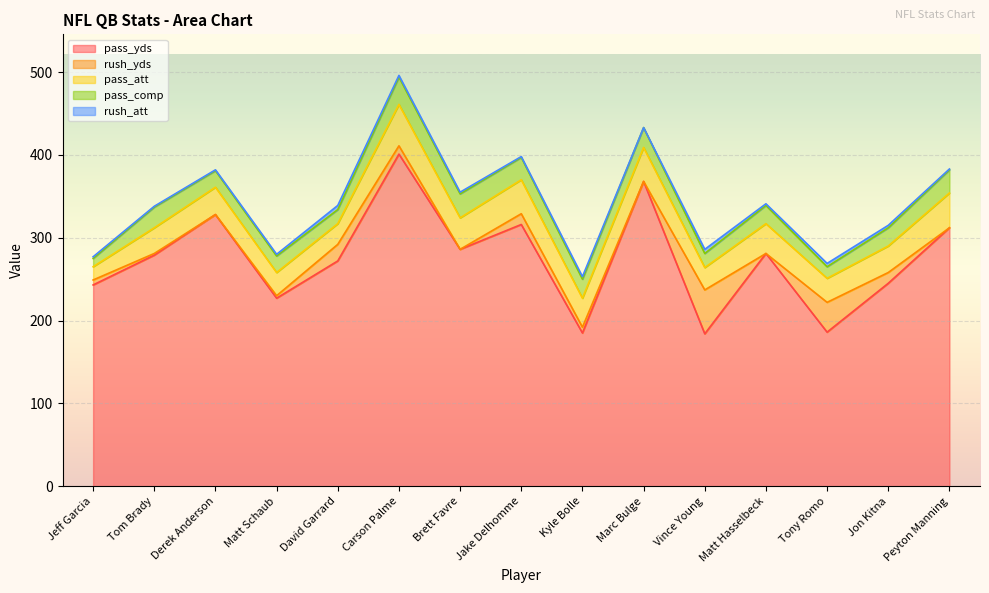

What is the difference between the maximum and minimum values in the rush_yds series?

55